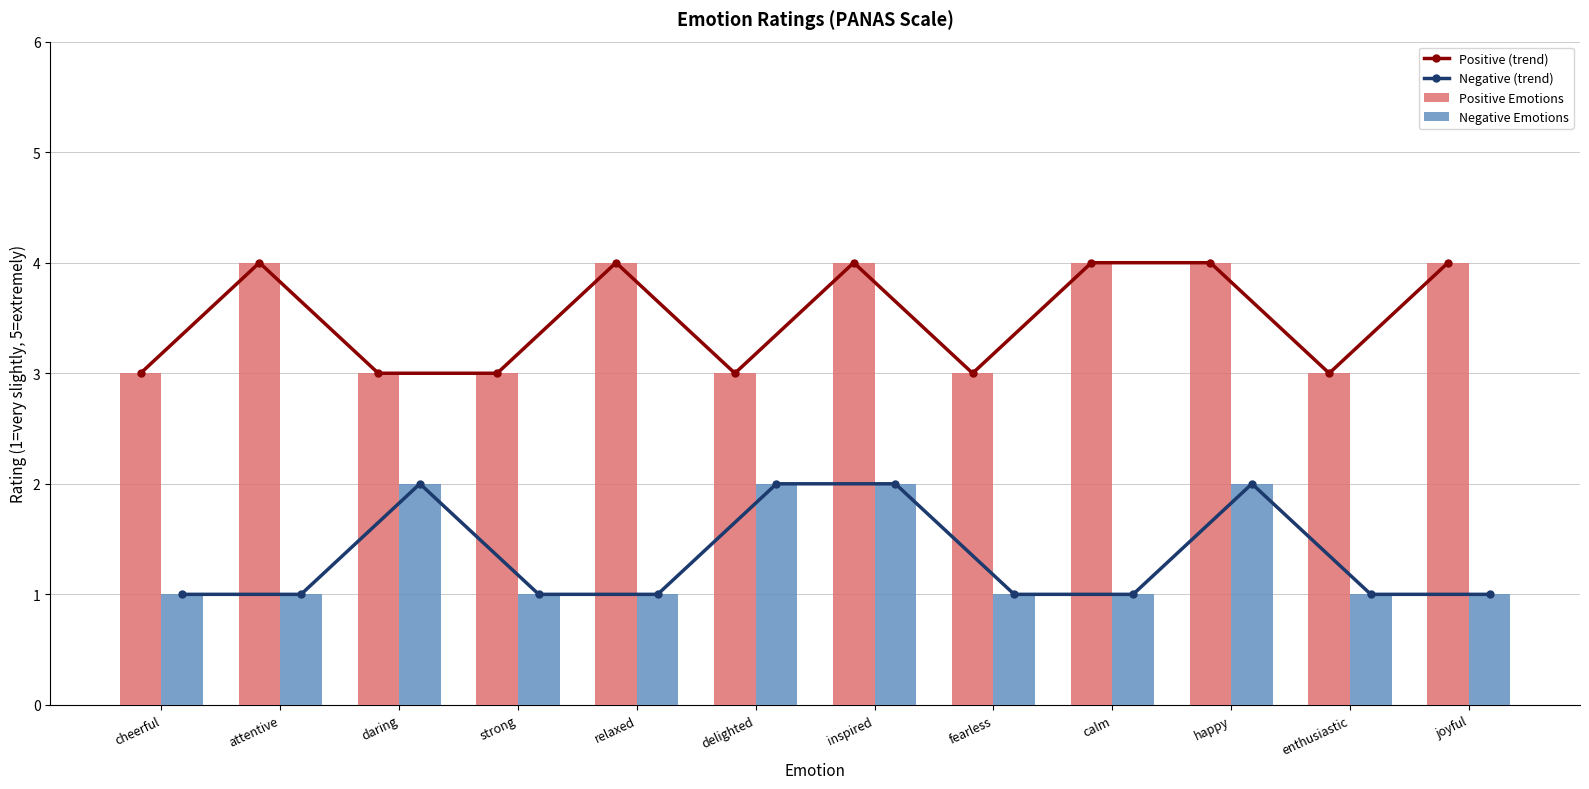

True or false: Negative Emotions has a value of 0 at attentive.

False